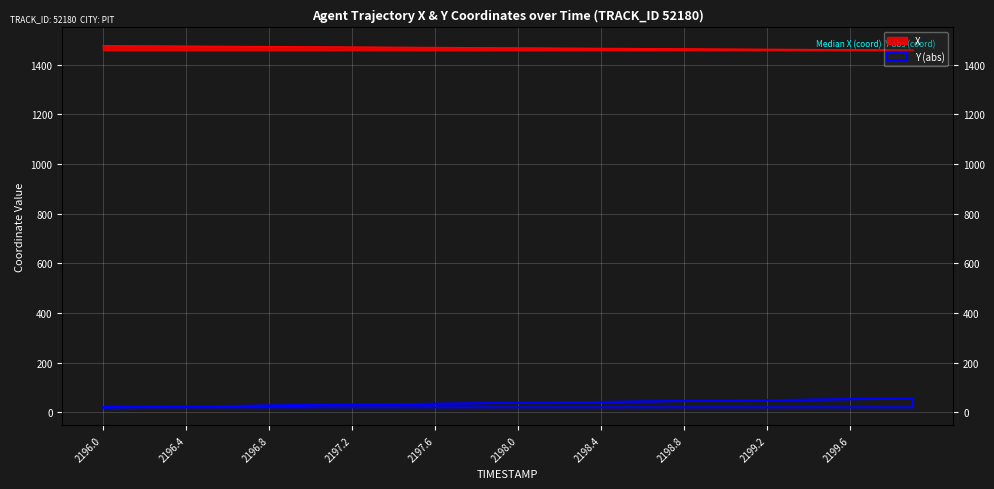

What is the average value of the X series?

1468.8